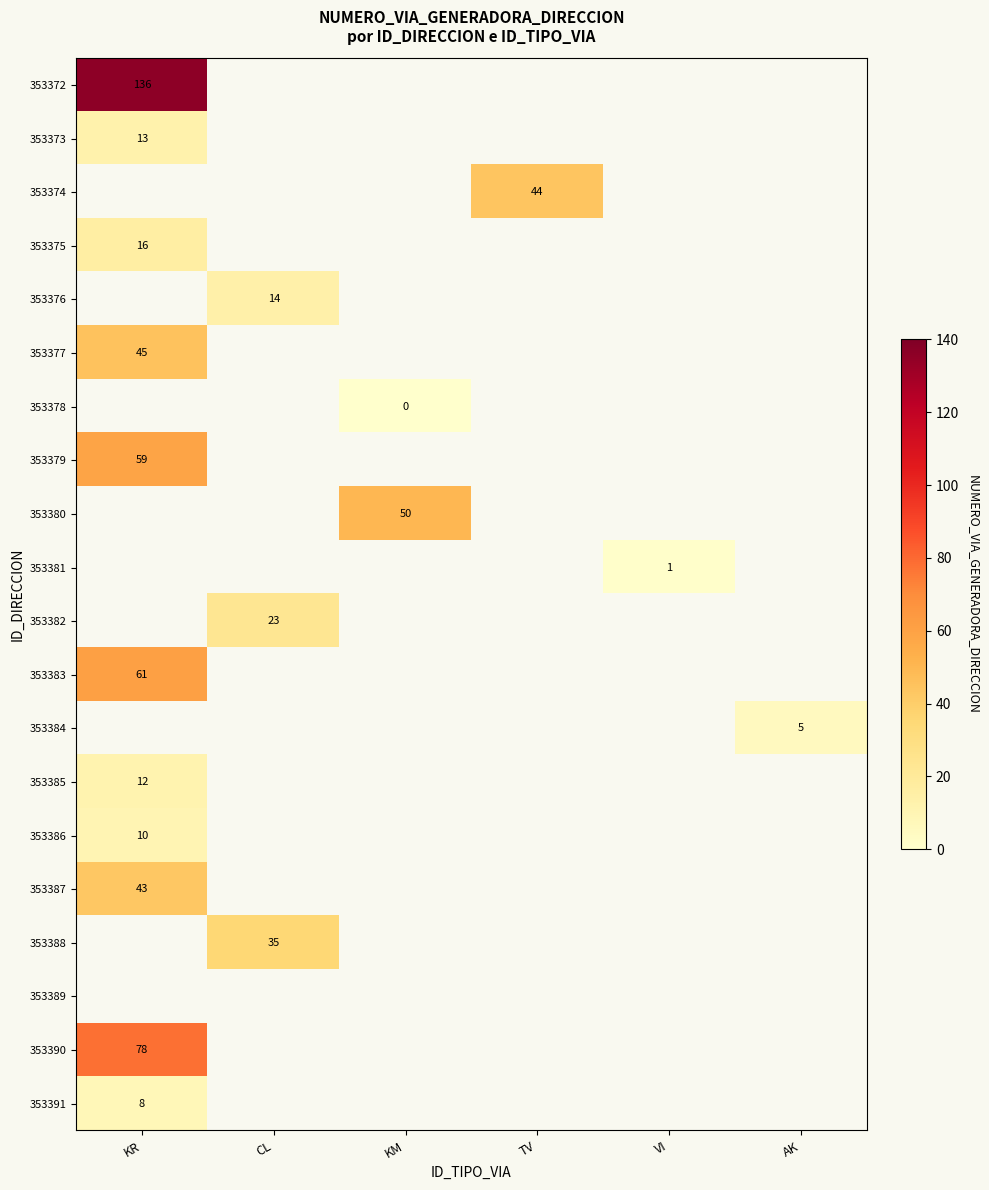

Is it true that 353386 equals 15 at KR?

False